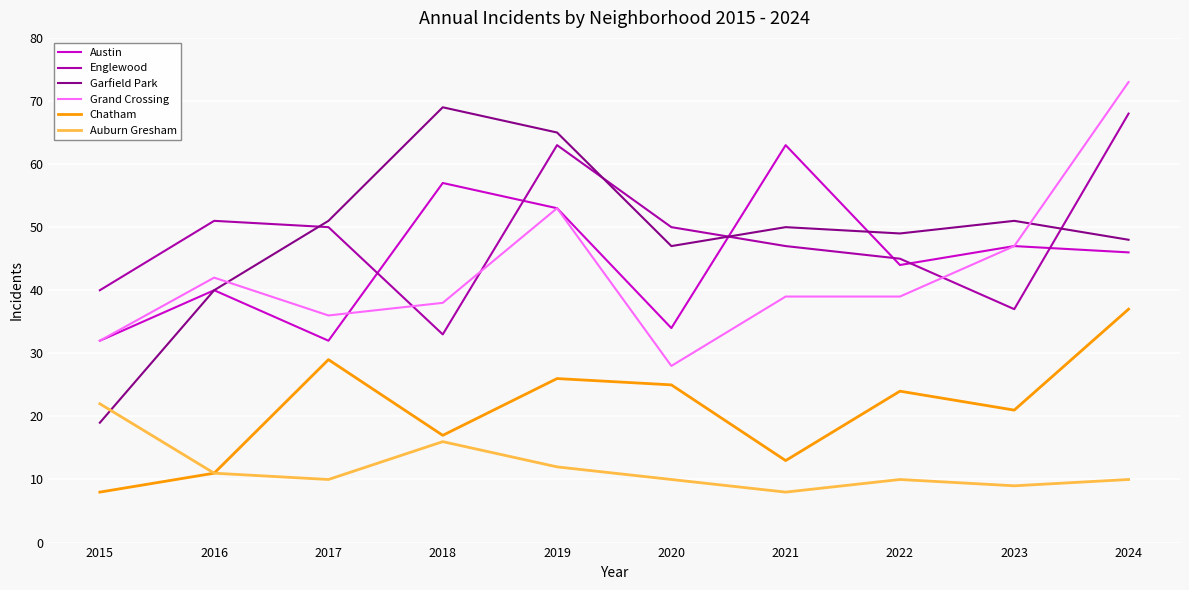

True or false: Auburn Gresham and Englewood cross at least once.

False